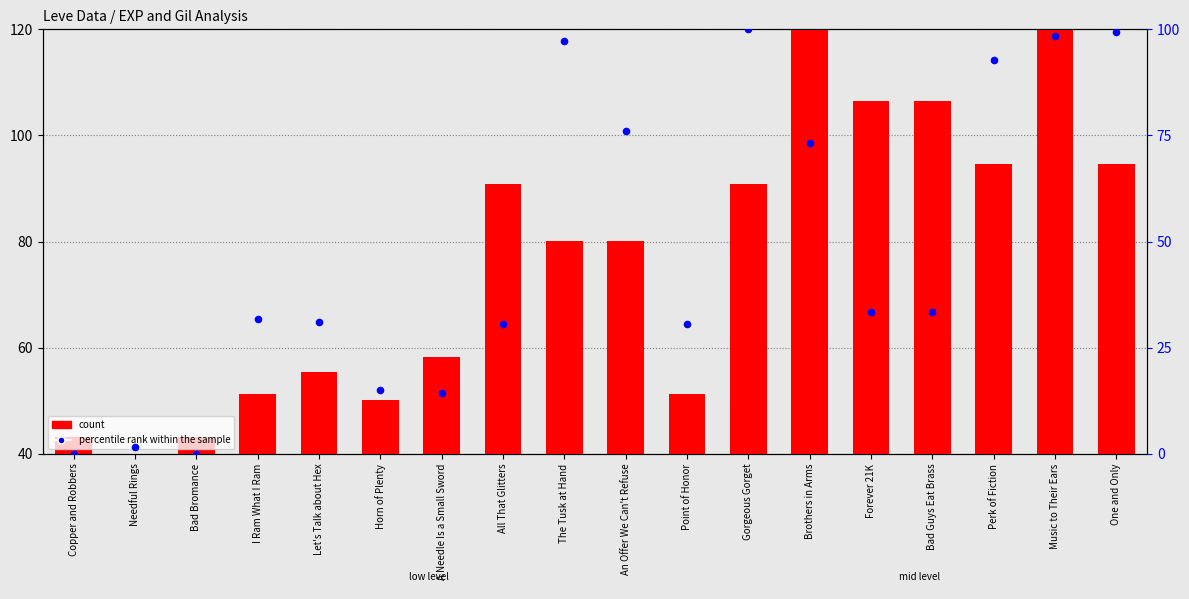

Which series has the largest total across all categories?

count